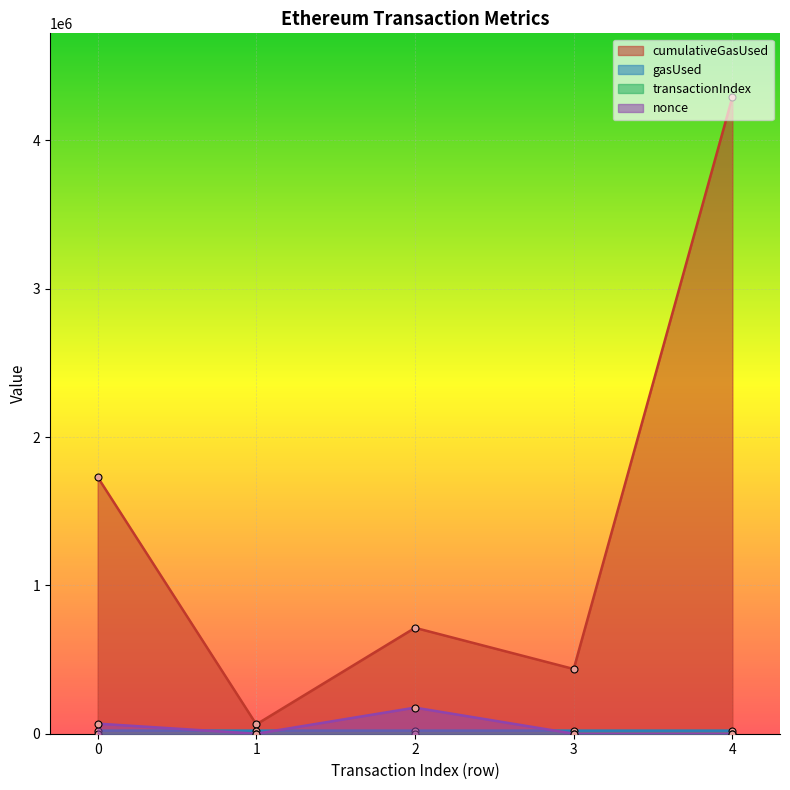

Between 4 and 0, which is larger?

4